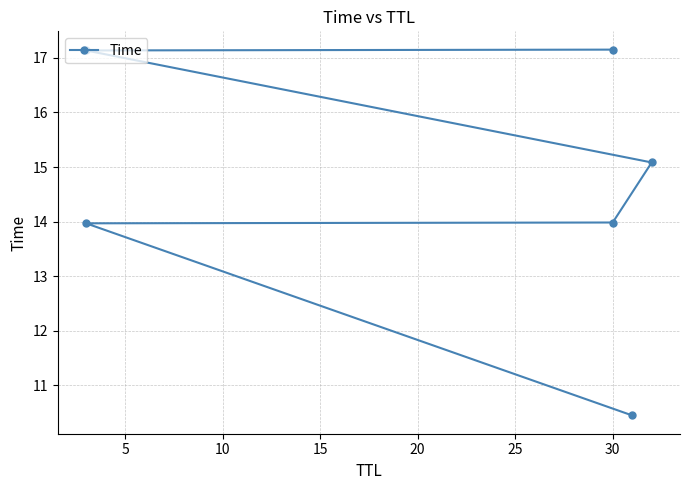

What is the value of the 6th point from the left?

17.2